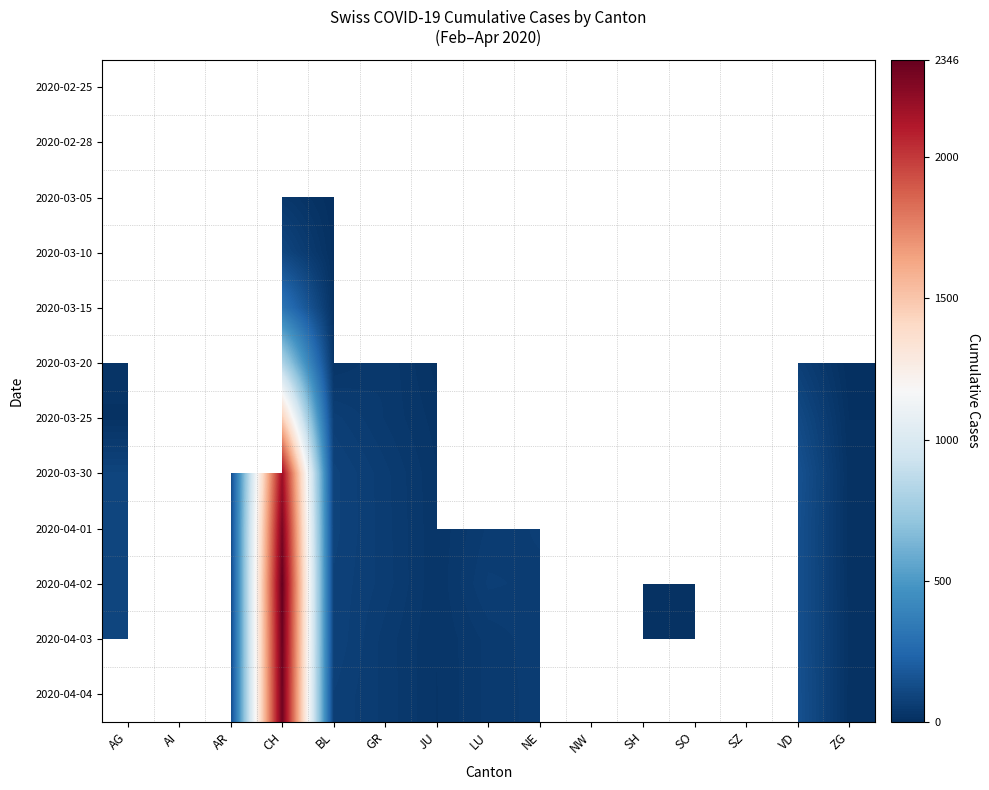

Which category has the lowest value in the 2020-03-25 series?

ZG